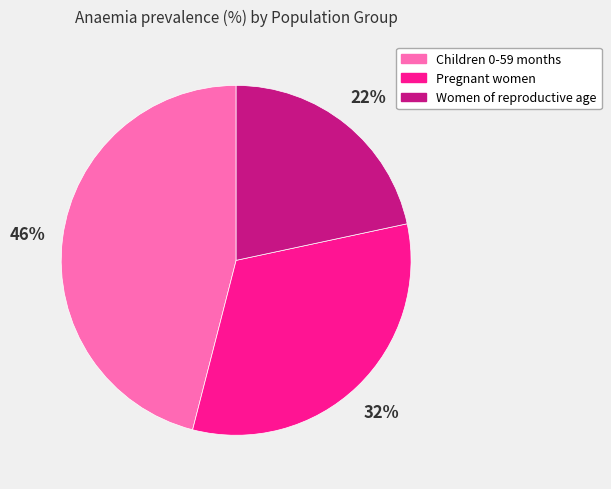

Which category has the biggest portion of the pie?

Children 0-59 months